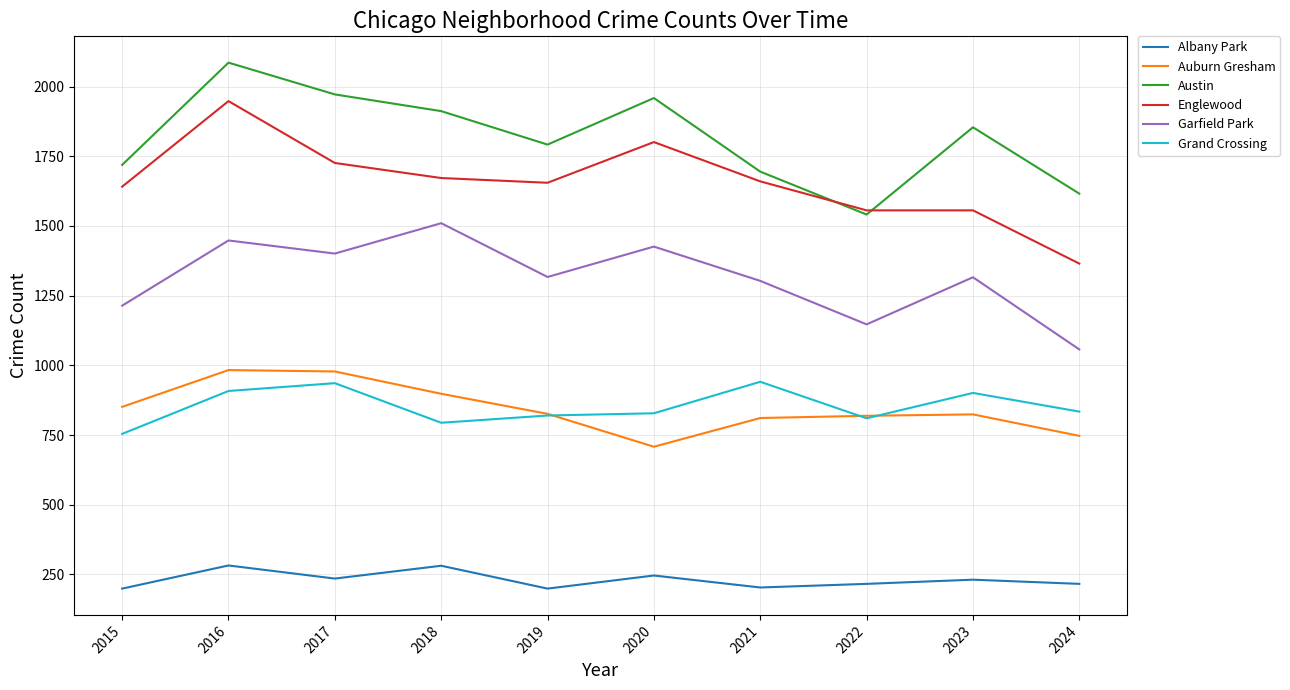

What is the total value across all series at 2017?

7248